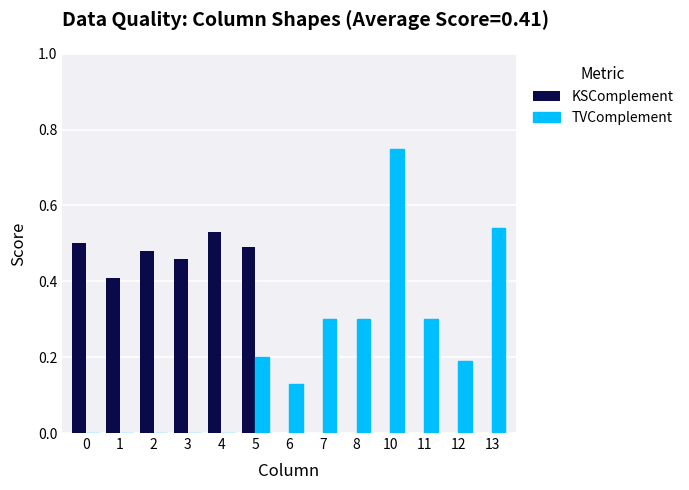

At which category does the chart reach its peak across all series?

10